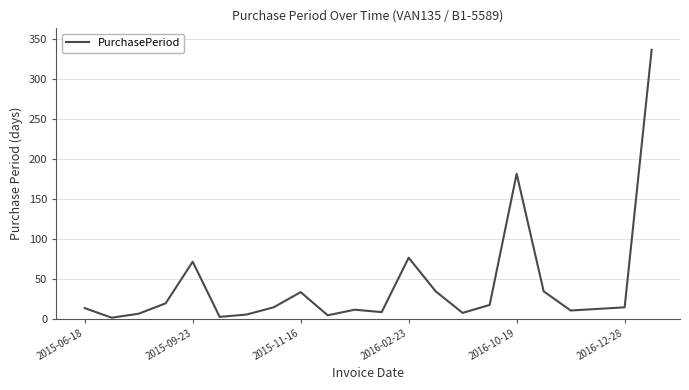

What is the difference between the maximum and minimum values?

335